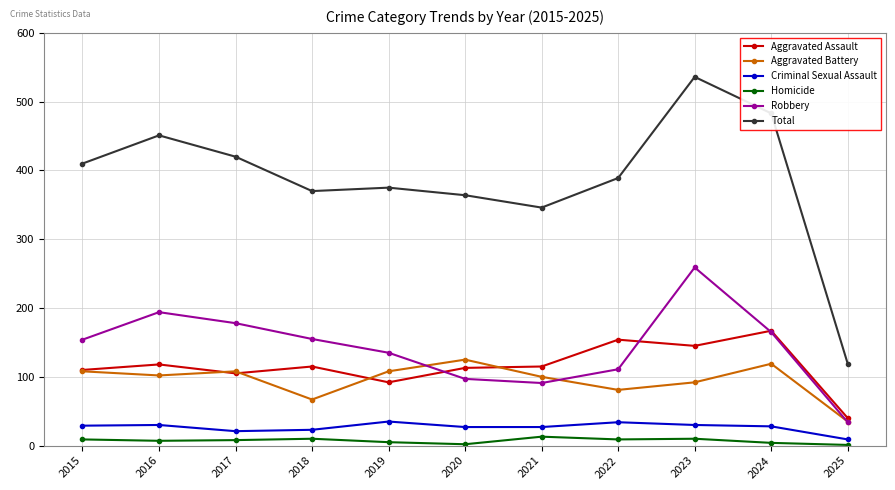

What is the minimum value shown in the chart?

1